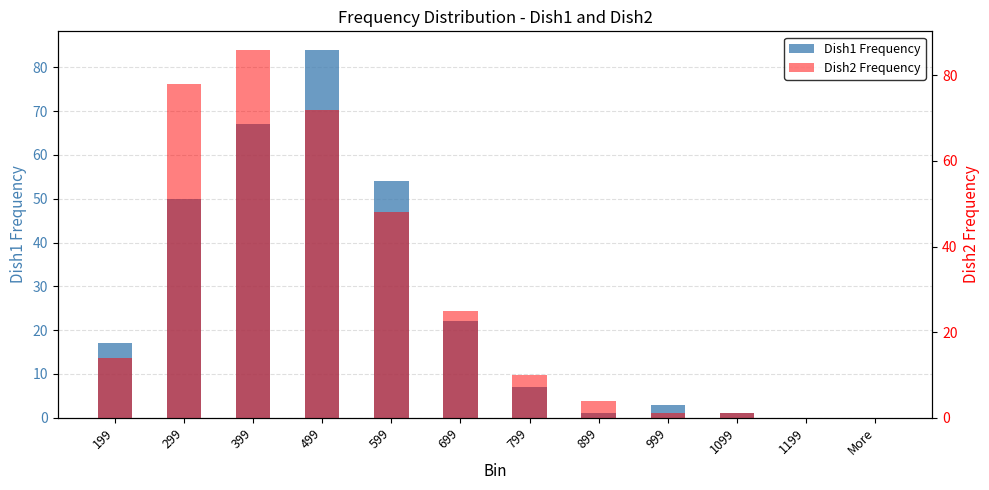

What is the difference between the second highest and minimum values in the Dish2 Frequency series?

78